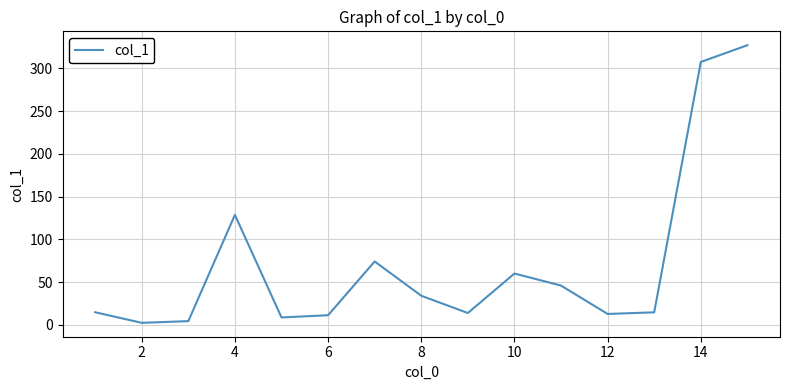

What is the maximum value shown in the chart?

327.1